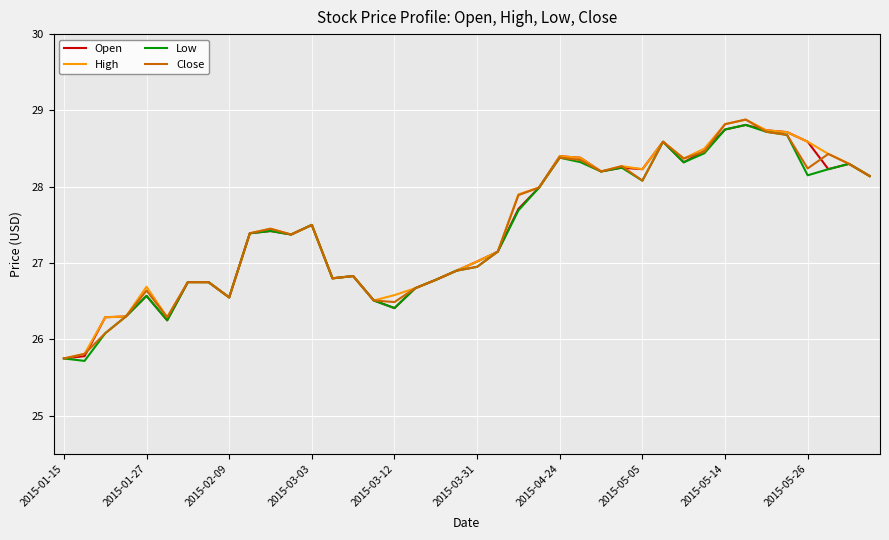

In Close, how many points are lower than both neighbors (excluding endpoints)?

9